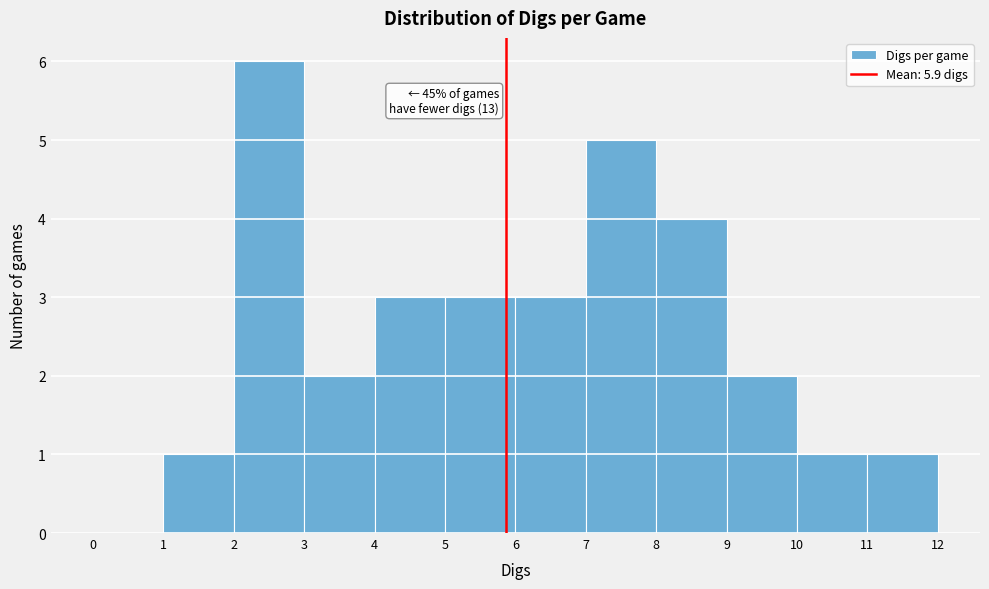

Over which range of the x-axis is the bar tallest?

2 to 3